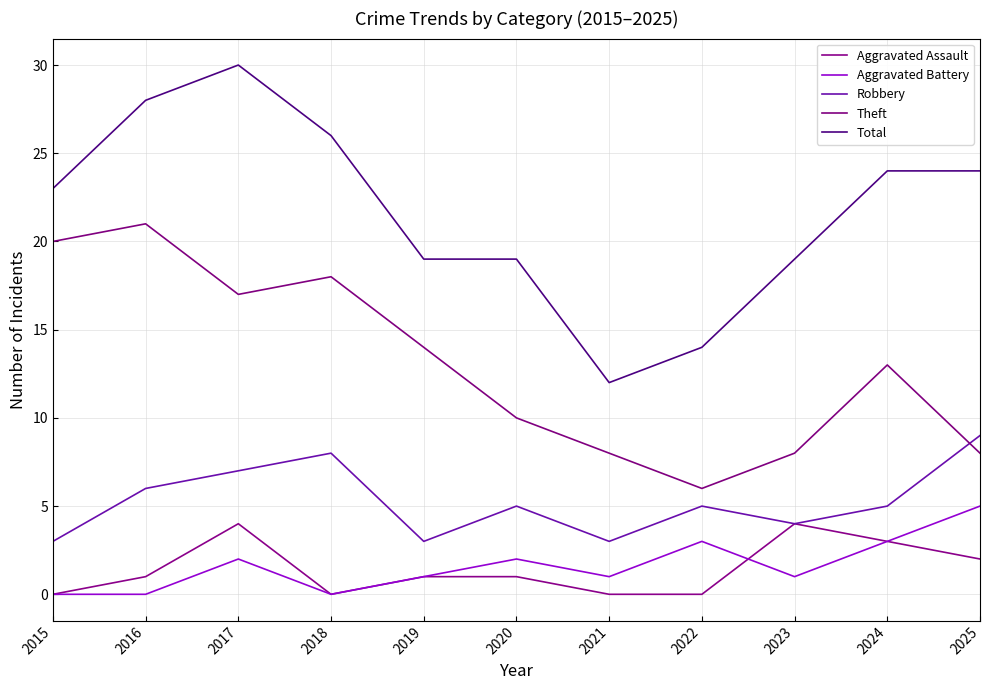

True or false: Robbery and Aggravated Assault cross at least once.

False